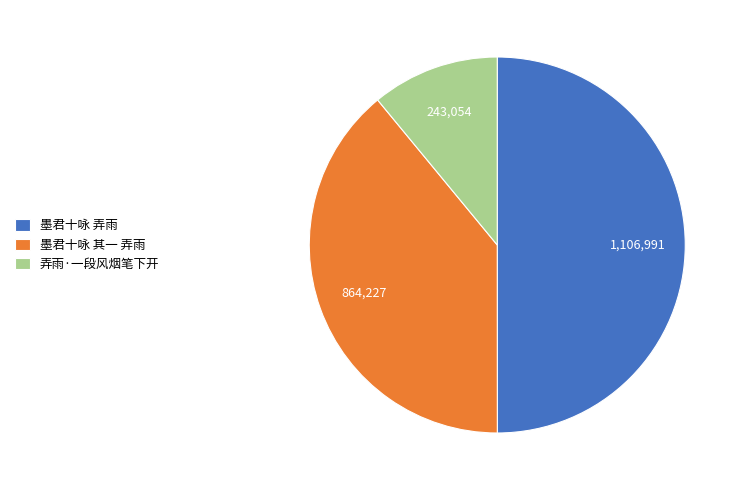

Rank the categories by value from highest to lowest.

墨君十咏 弄雨, 墨君十咏 其一 弄雨, 弄雨·一段风烟笔下开